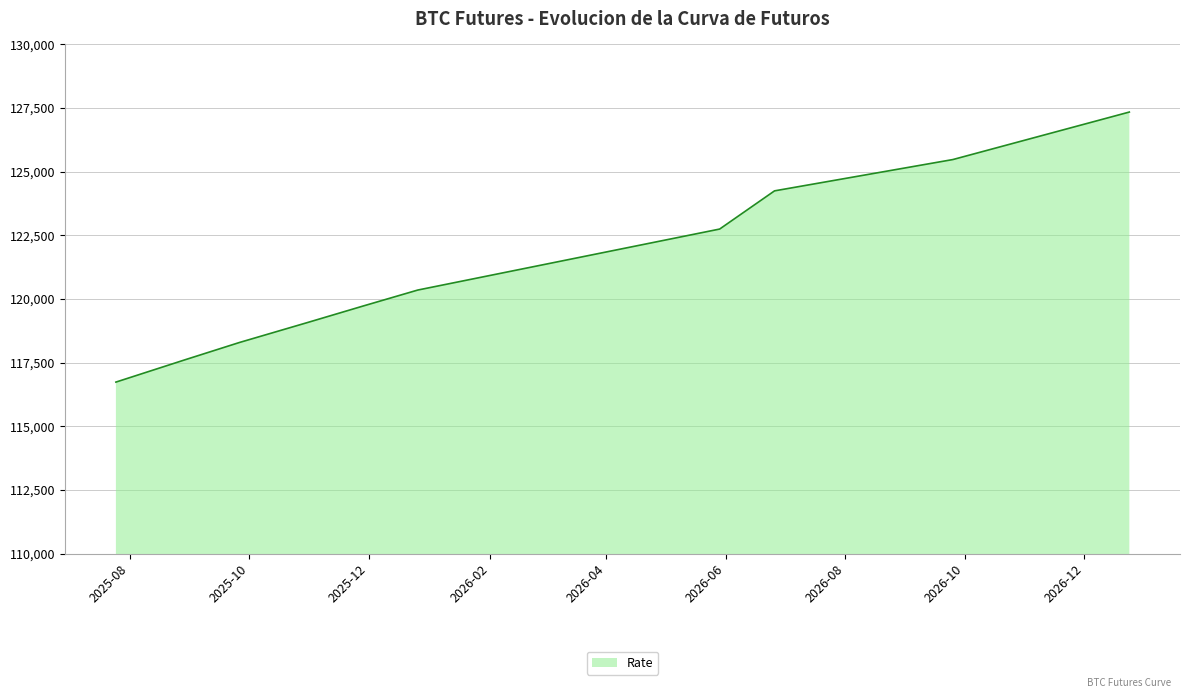

What is the minimum value shown in the chart?

116740